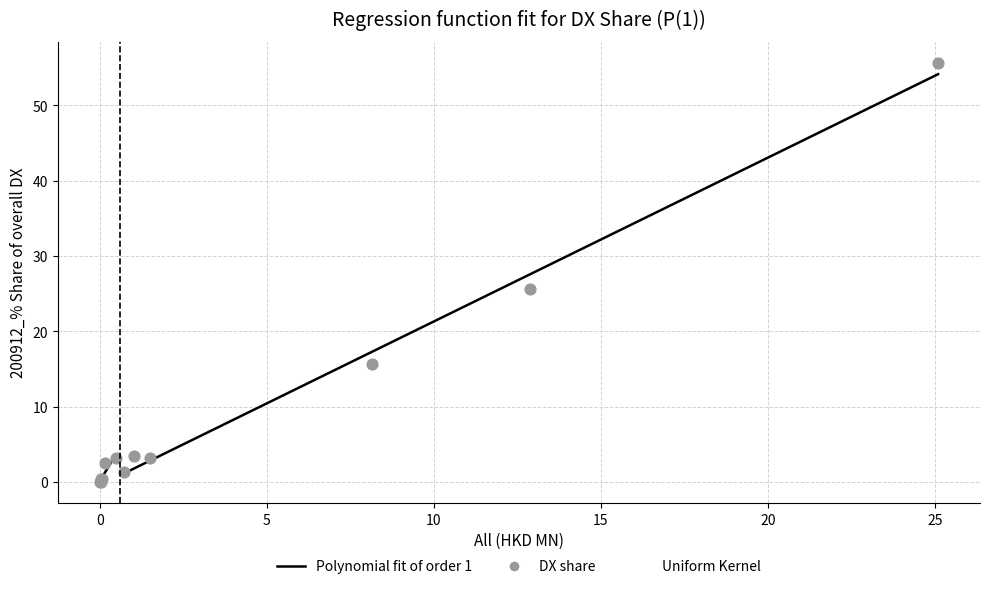

What Y value in the scatter plot is closest to 27?

25.6